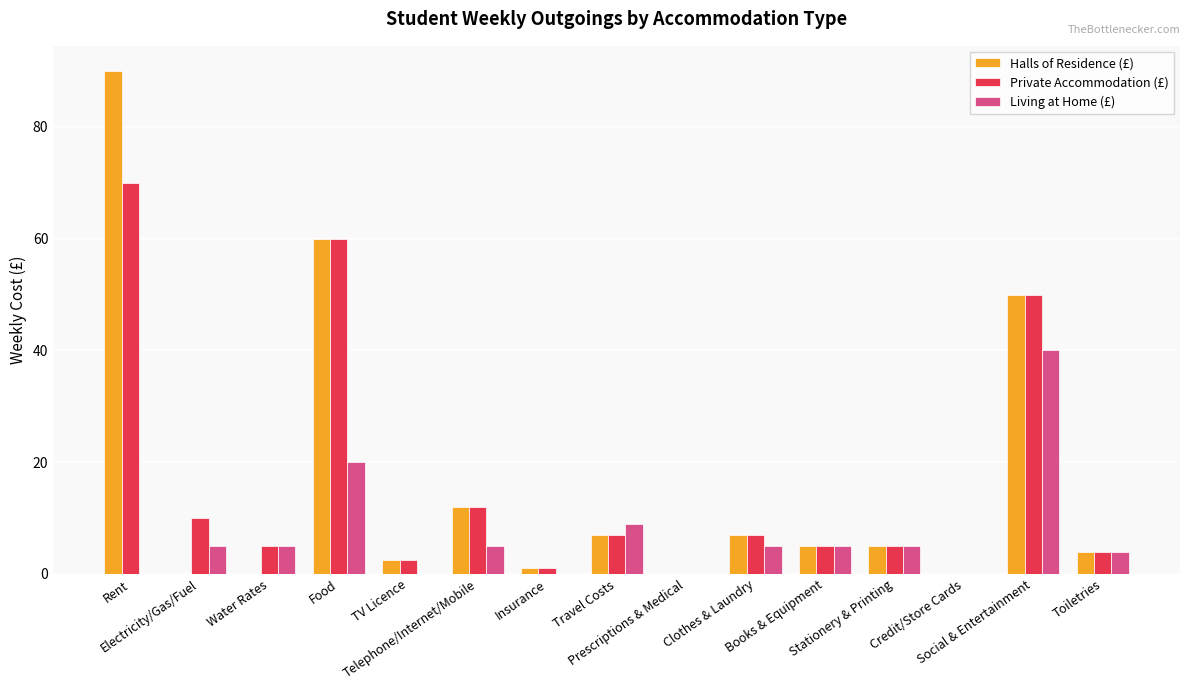

What is the greatest value displayed?

90.0